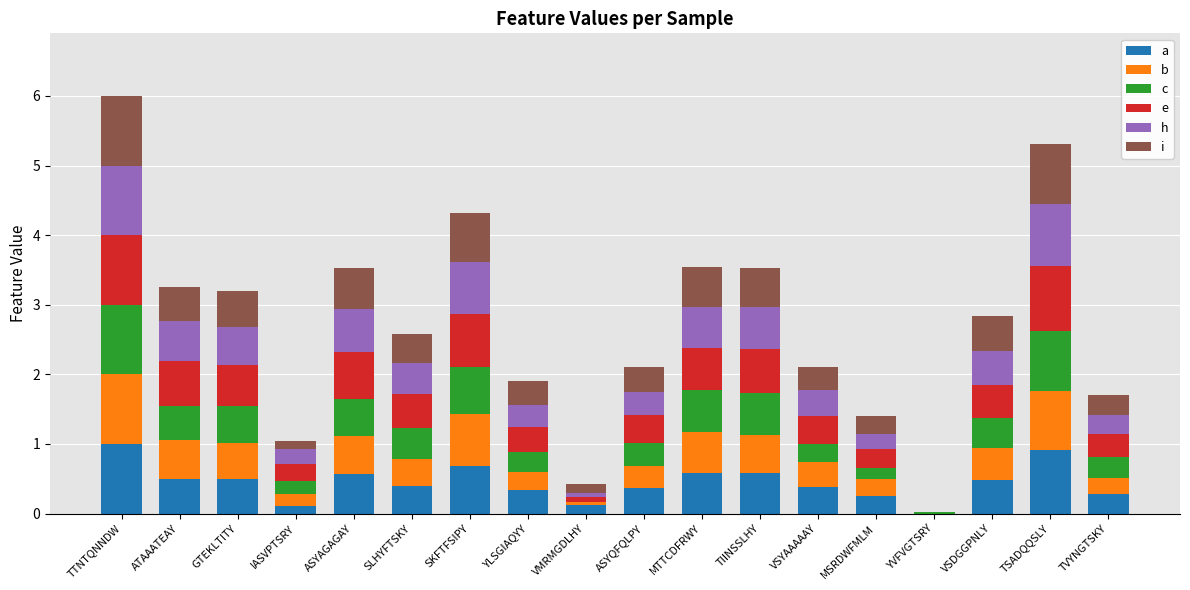

What is the total value across all series at SLHYFTSKY?

2.6